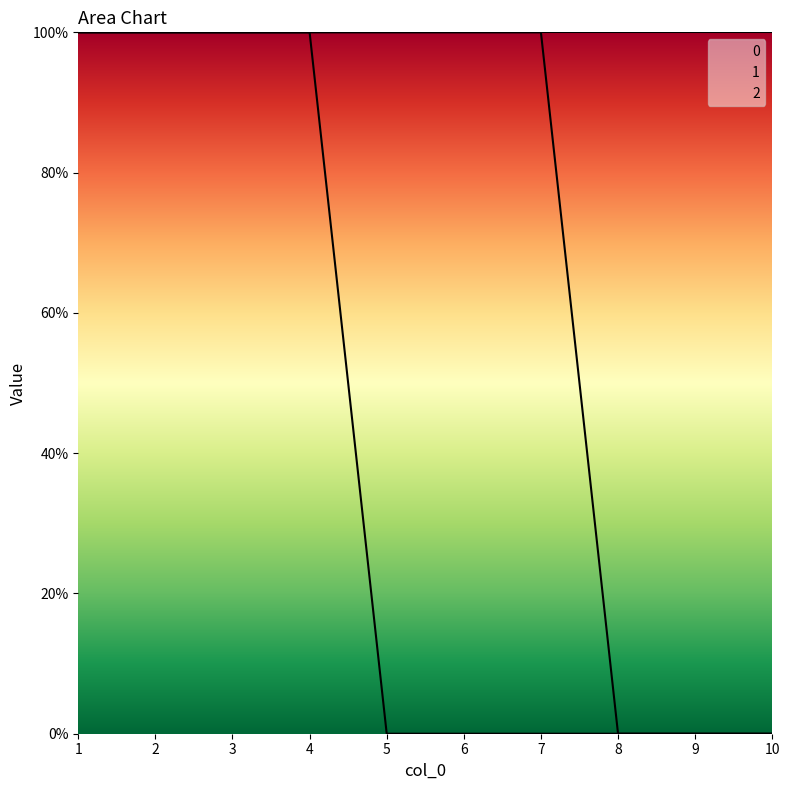

Reading left to right, what are all the values shown in this chart?

0: 1	1	1	1	0	0	0	0	0	0
2: 1	1	1	1	1	1	1	0	0	0